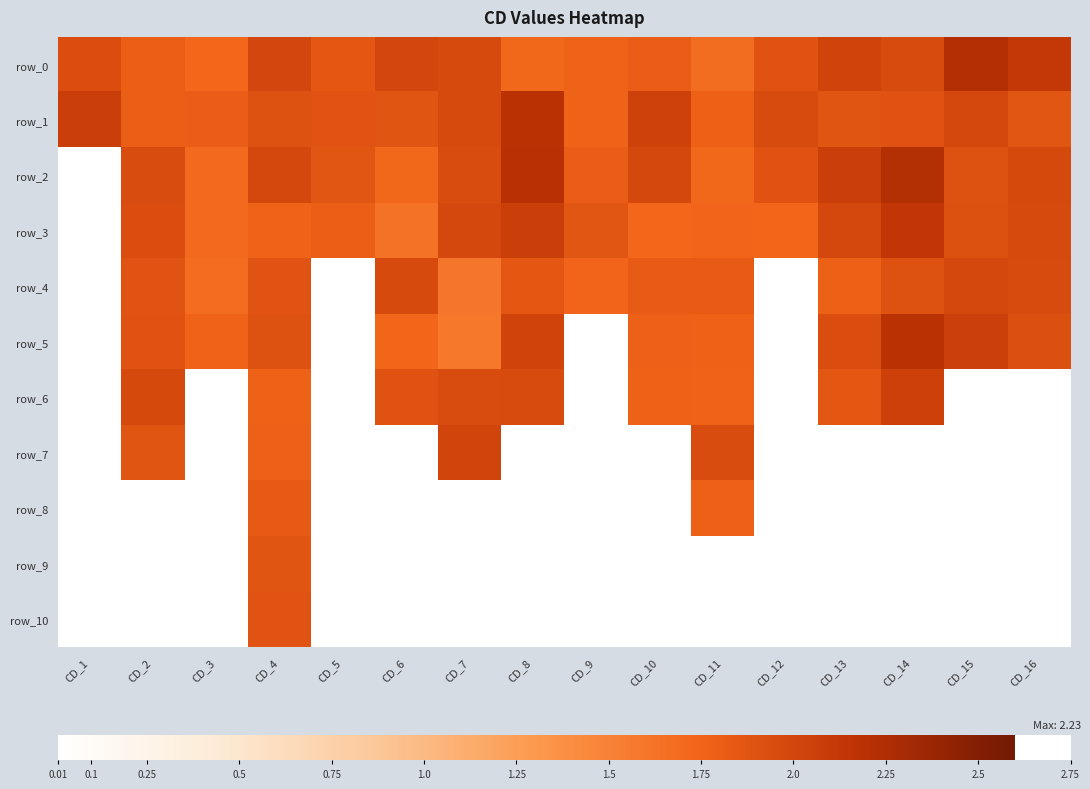

Between CD_4 and CD_8, which series saw the biggest shift?

row_10